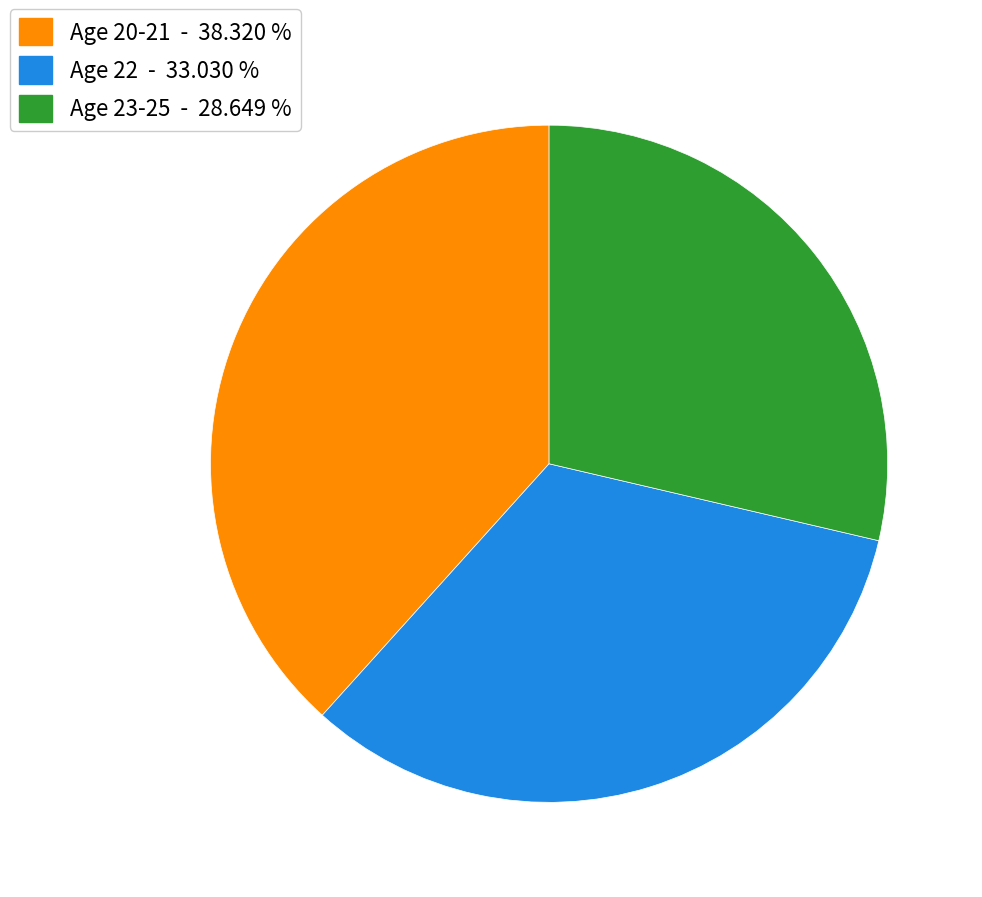

Which has a higher value, Age 23-25 - 28.649 % or Age 20-21 - 38.320 %?

Age 20-21 - 38.320 %